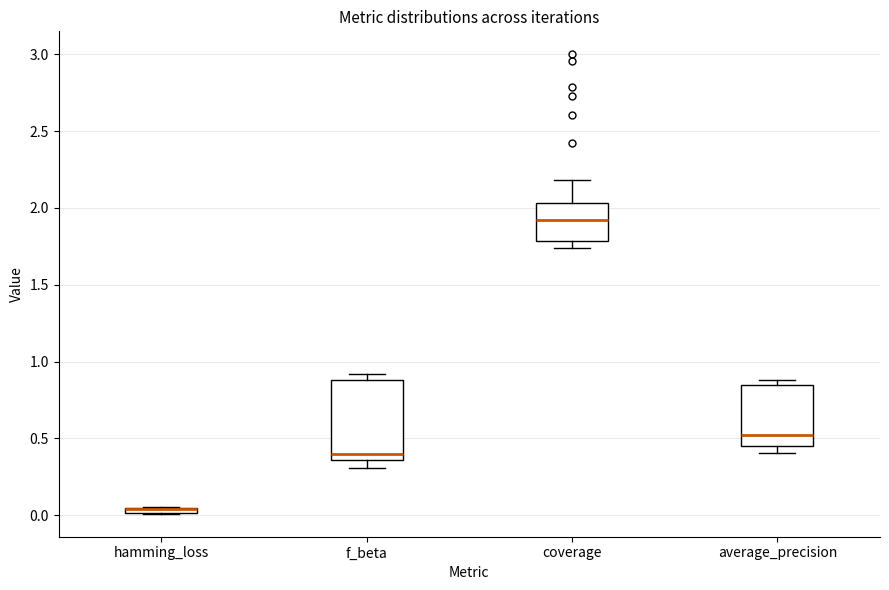

Where is the upper edge of the box for average_precision on the y-axis? The values are not printed on the chart, so give them approximately, as read against the axis.

0.85